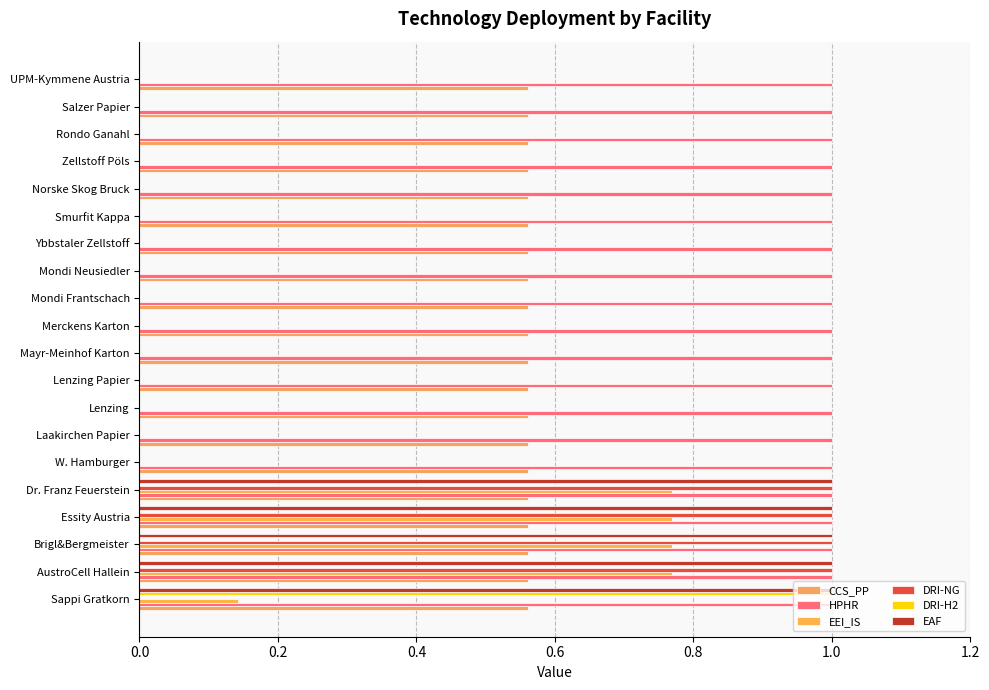

How many data points does each series have?

20